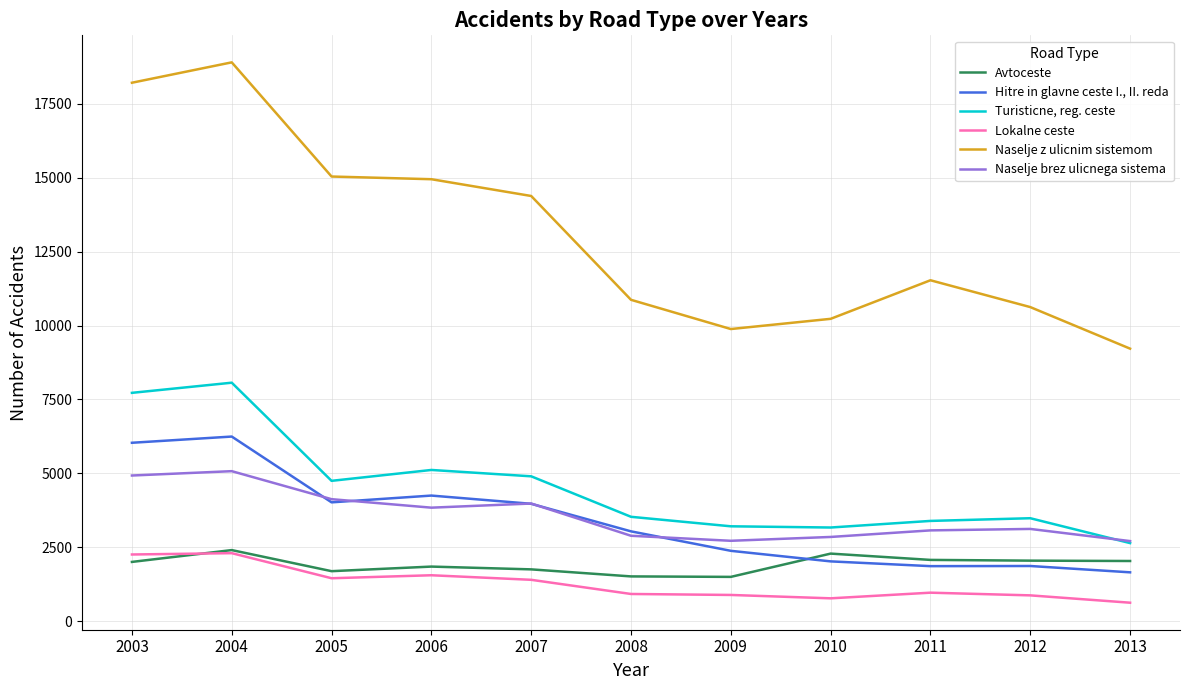

Read the Avtoceste value at 2007.

1757